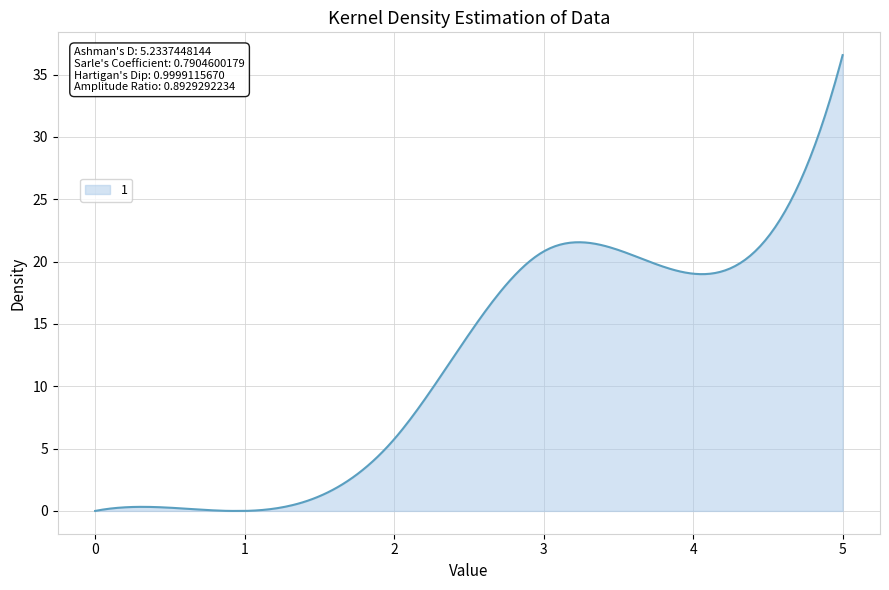

What is the difference between the maximum and minimum values?

36.6